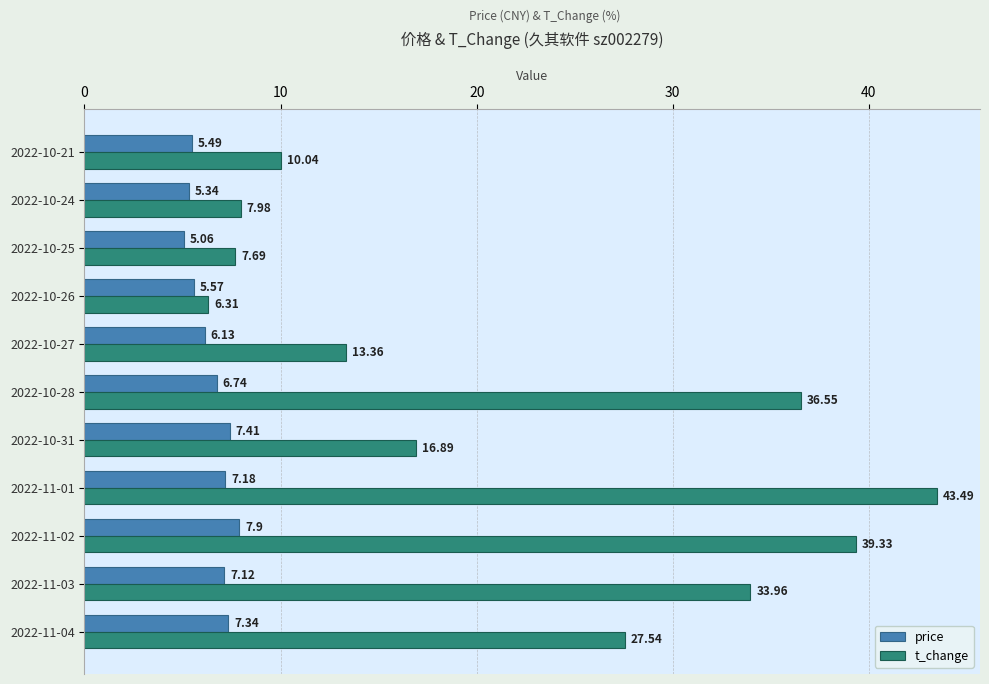

Which category has the highest value across all series?

2022-11-01